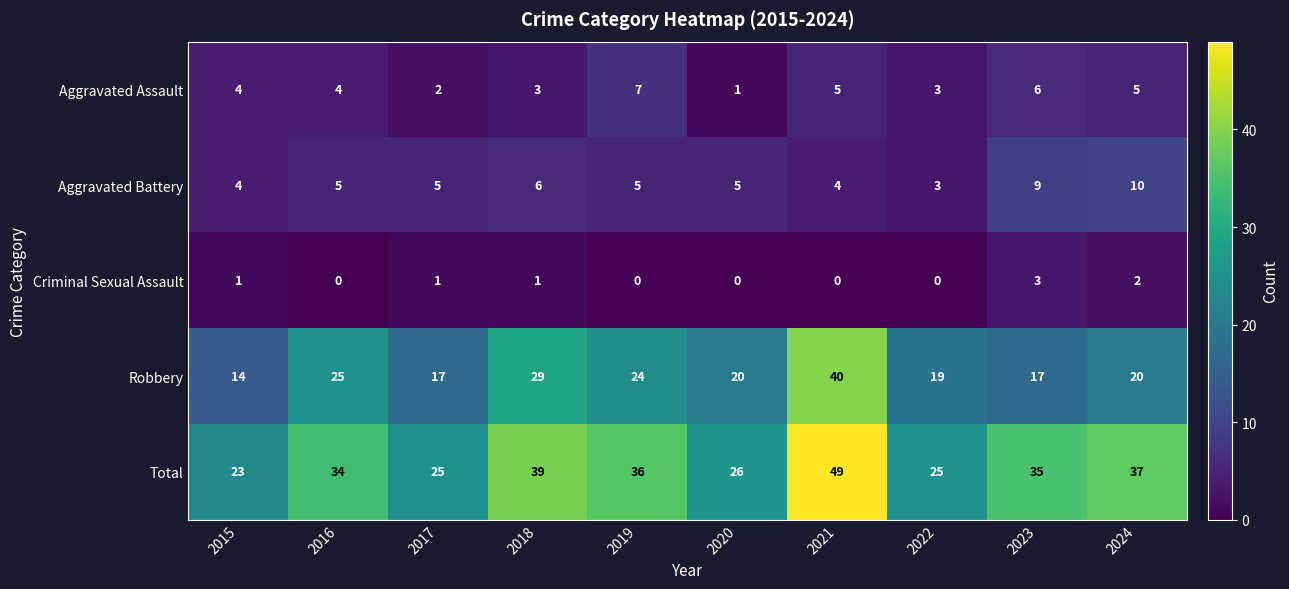

Which series changed the most between 2022 and 2024?

Total